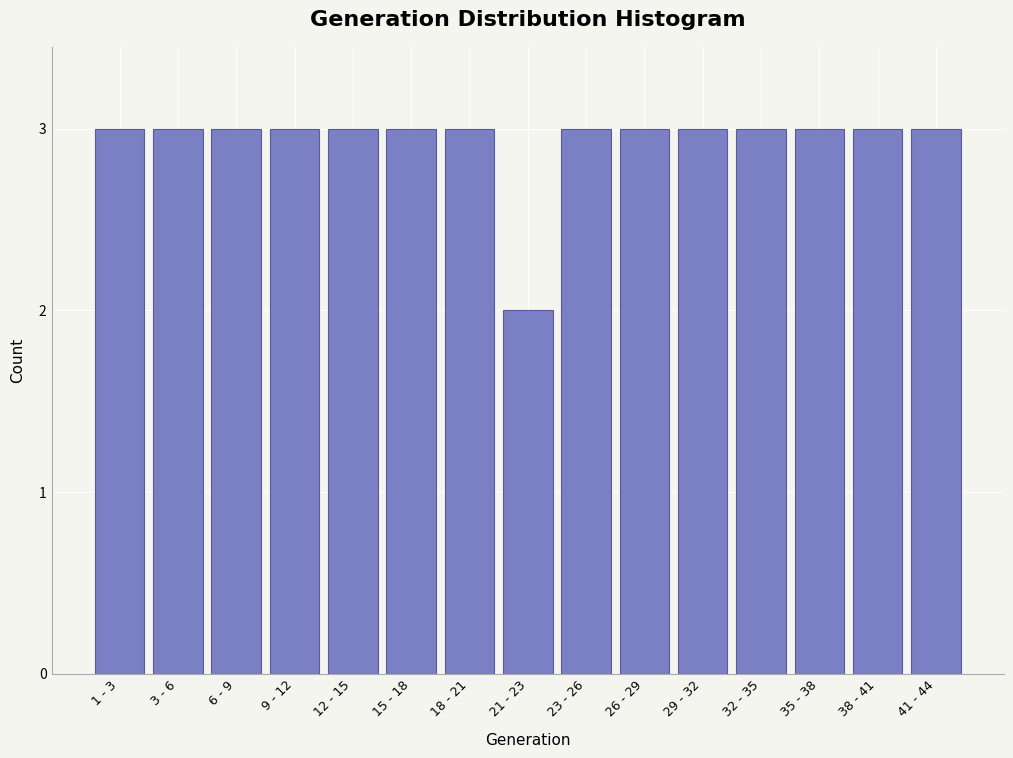

Reading right to left, transcribe all the data shown in this chart.

41 - 44=3	38 - 41=3	35 - 38=3	32 - 35=3	29 - 32=3	26 - 29=3	23 - 26=3	21 - 23=2	18 - 21=3	15 - 18=3	12 - 15=3	9 - 12=3	6 - 9=3	3 - 6=3	1 - 3=3